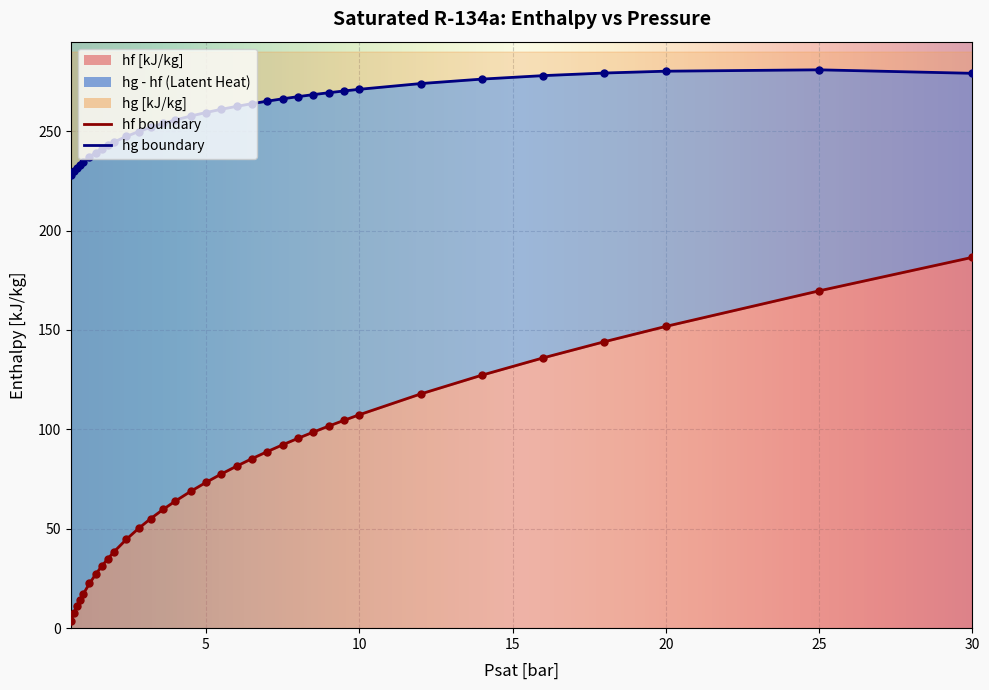

At which category is the sum across all series the highest?

30.0